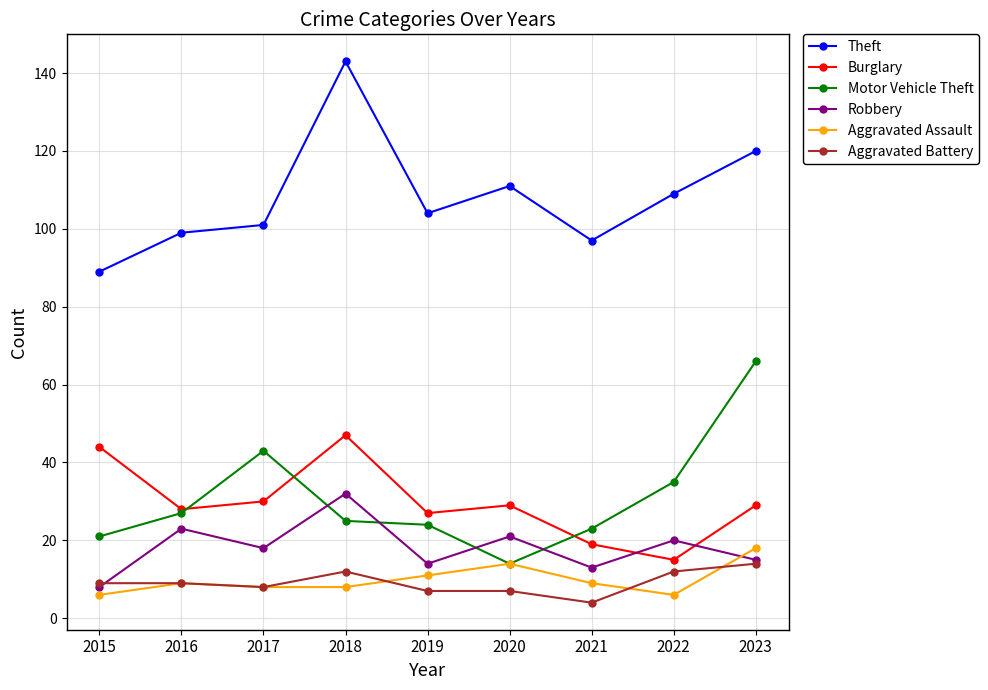

How many interior local peaks does the Theft series have?

2